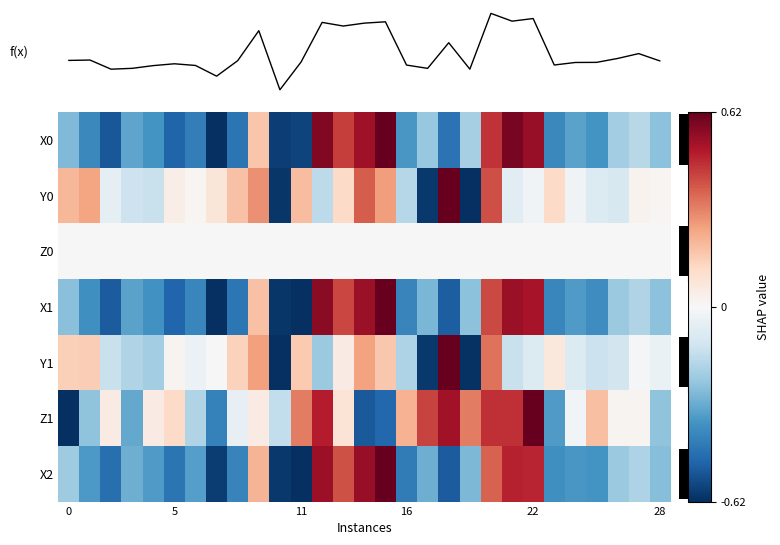

How many values in Z1 are above zero?

17